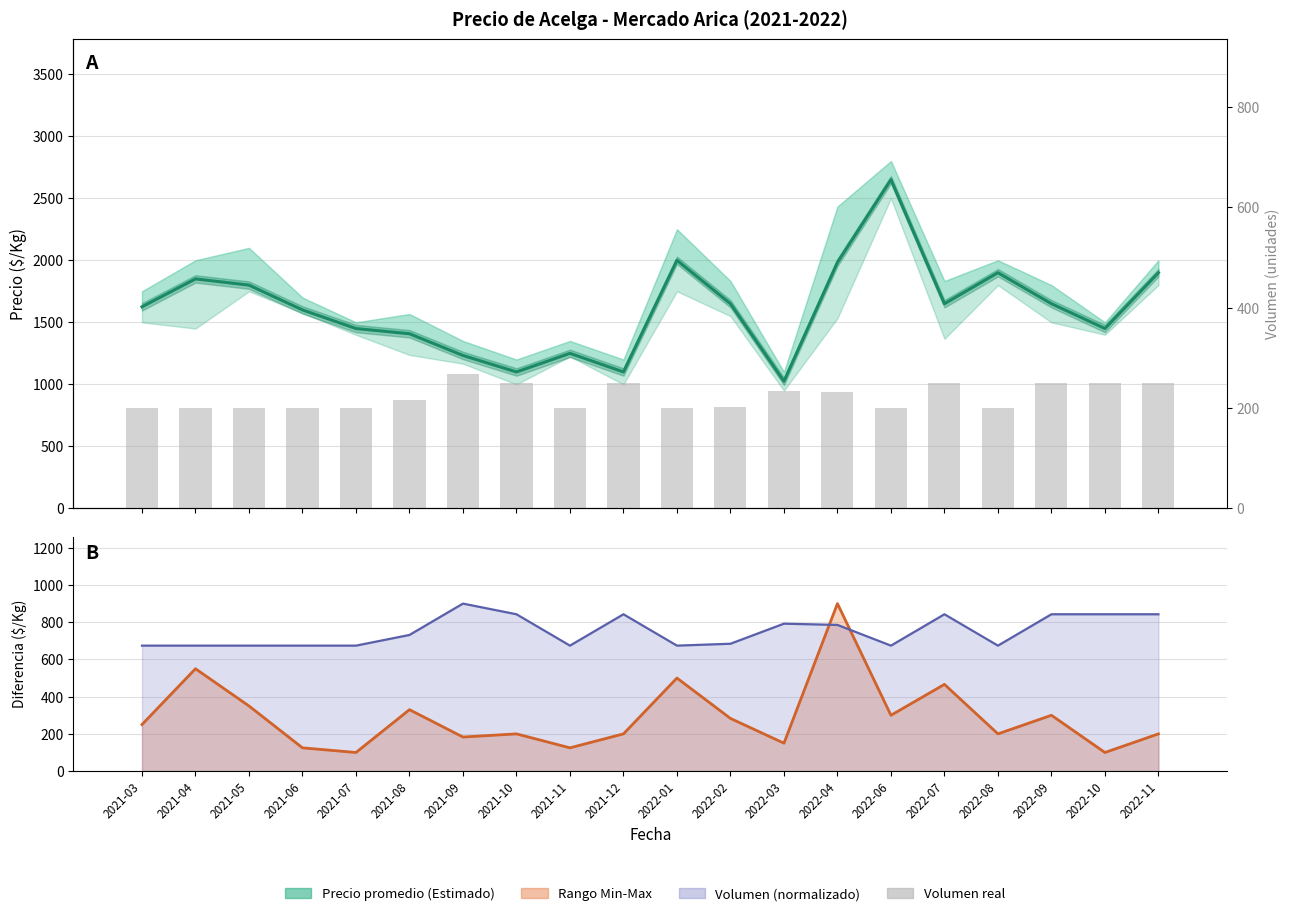

What is the greatest value displayed?

2650